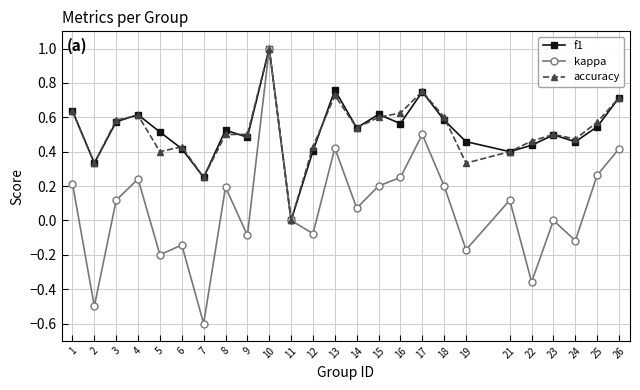

Which category has the lowest value in the kappa series?

7